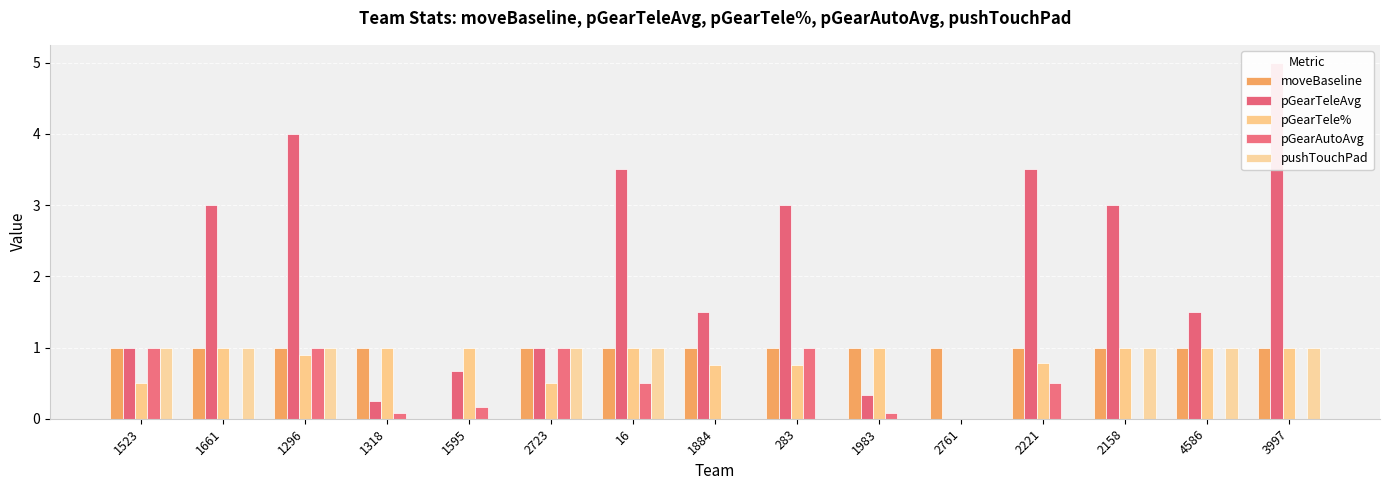

Reading right to left, what are all the values shown in this chart?

moveBaseline: 1.0	1.0	1.0	1.0	1.0	1.0	1.0	1.0	1.0	1.0	0.0	1.0	1.0	1.0	1.0
pGearTeleAvg: 5.0	1.5	3.0	3.5	0.0	0.3	3.0	1.5	3.5	1.0	0.7	0.2	4.0	3.0	1.0
pGearTele%: 1.0	1.0	1.0	0.8	0.0	1.0	0.8	0.8	1.0	0.5	1.0	1.0	0.9	1.0	0.5
pGearAutoAvg: 0.0	0.0	0.0	0.5	0.0	0.1	1.0	0.0	0.5	1.0	0.2	0.1	1.0	0.0	1.0
pushTouchPad: 1.0	1.0	1.0	0.0	0.0	0.0	0.0	0.0	1.0	1.0	0.0	0.0	1.0	1.0	1.0